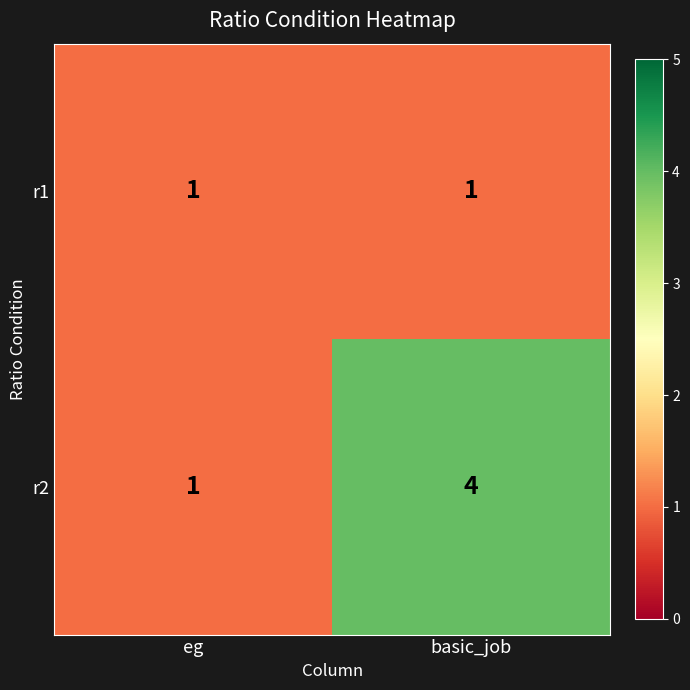

At which category is the sum across all series the highest?

basic_job